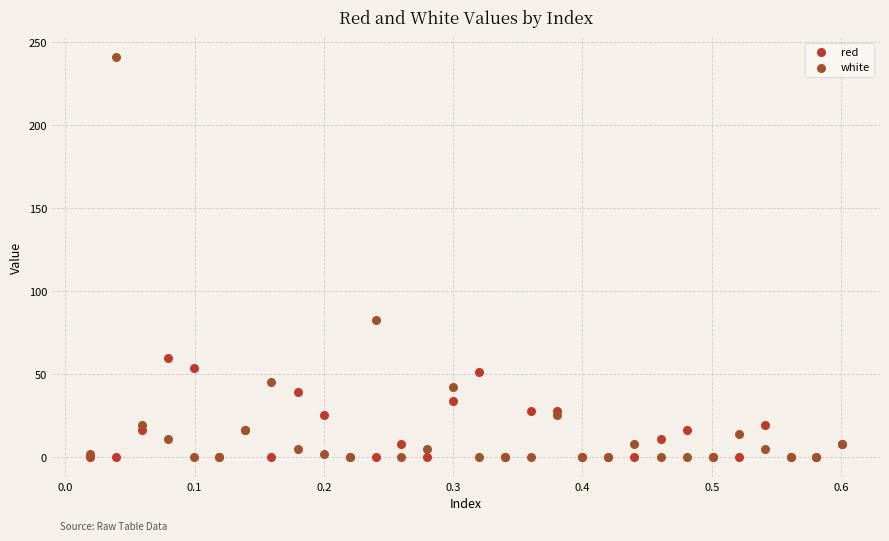

In the white series, what Y value is closest to 120?

82.7